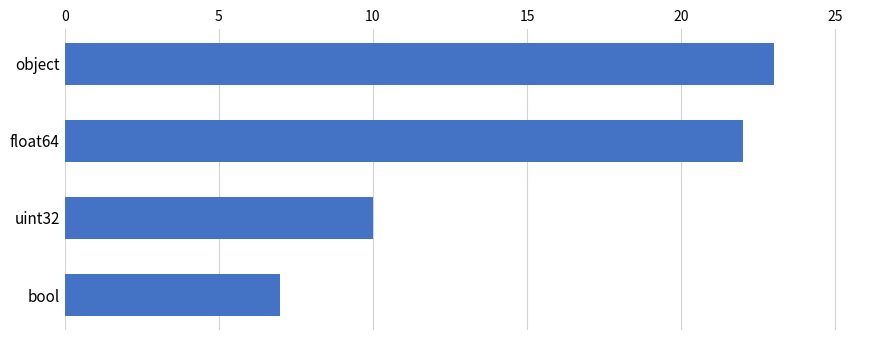

Does the chart contain stacked bars?

No